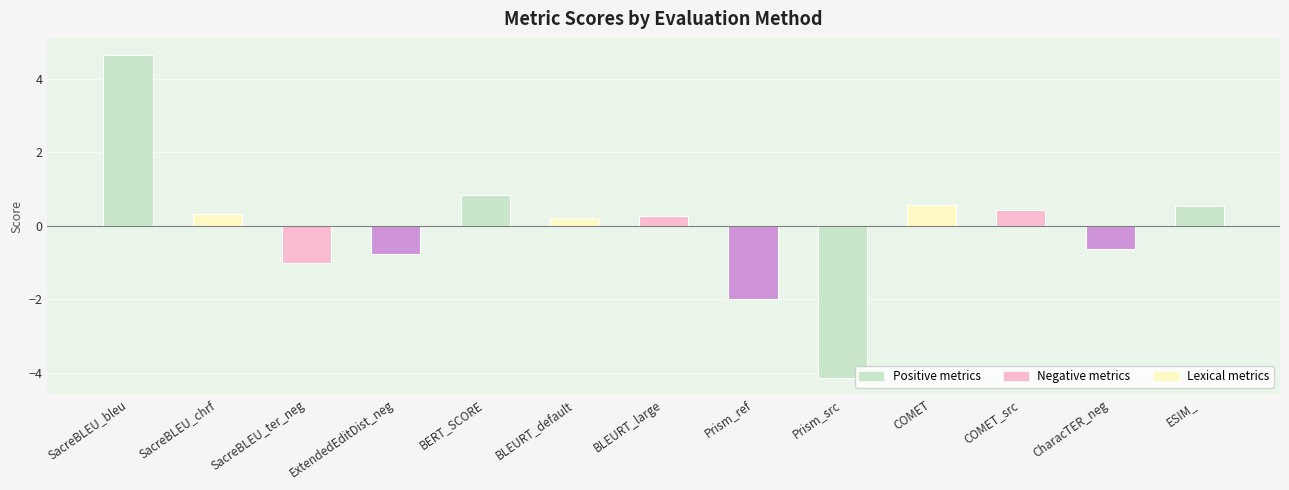

At which category does the chart reach its peak across all series?

SacreBLEU_bleu